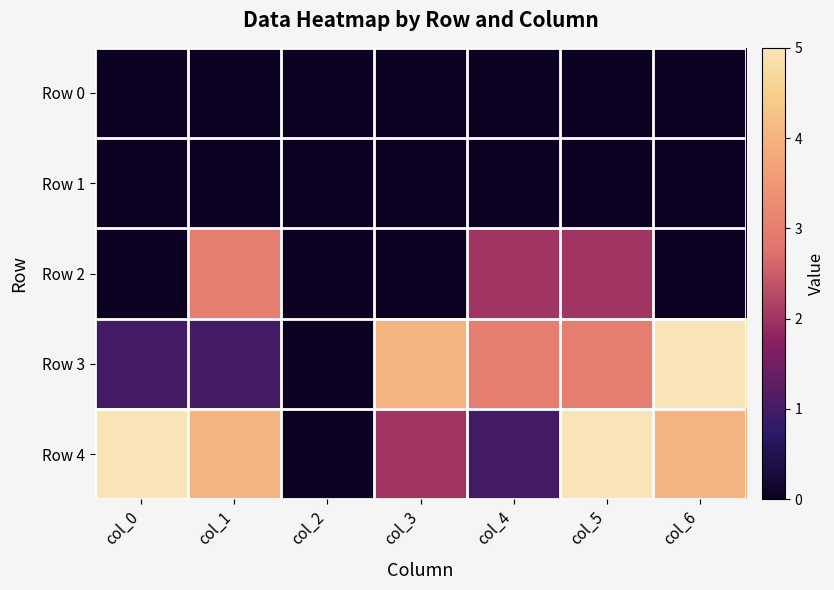

At how many categories does at least one series exceed 1?

6